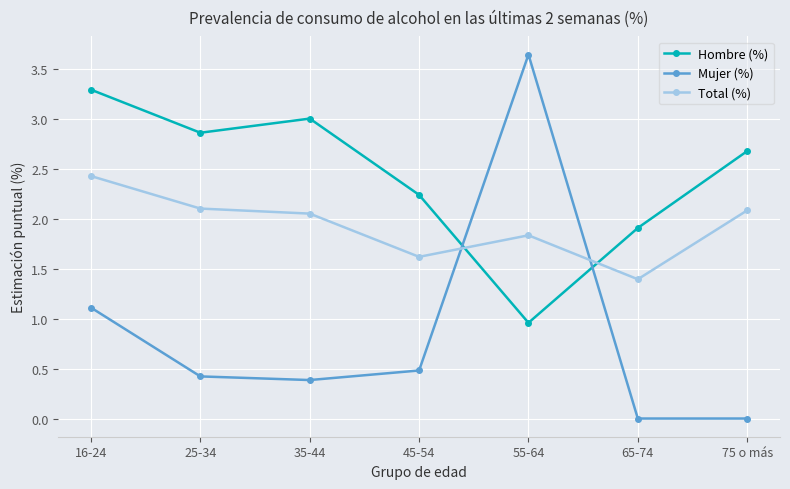

What position from the left is 25-34?

2